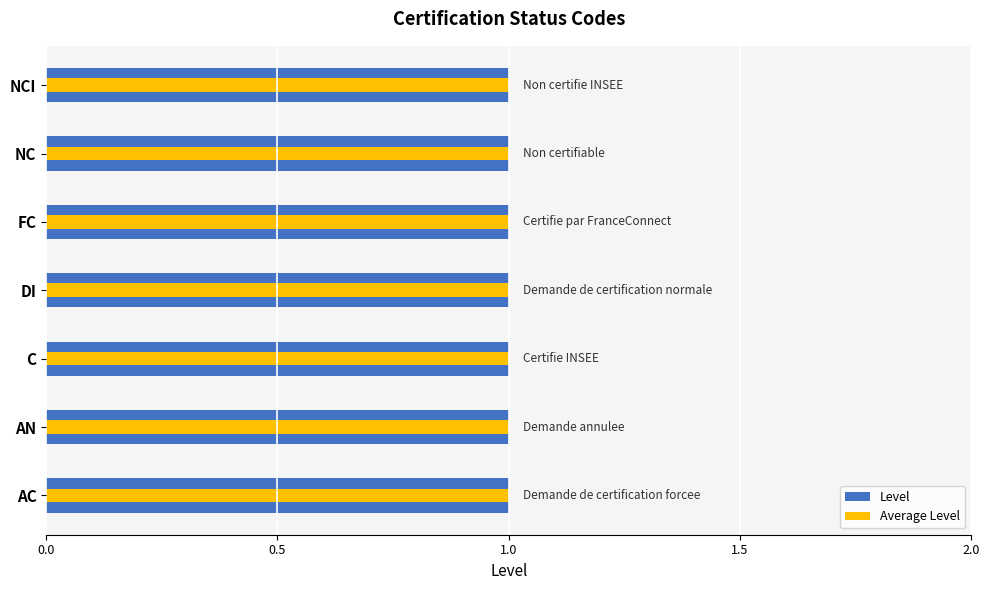

Rank the series by their maximum value, from highest to lowest.

Level, Average Level